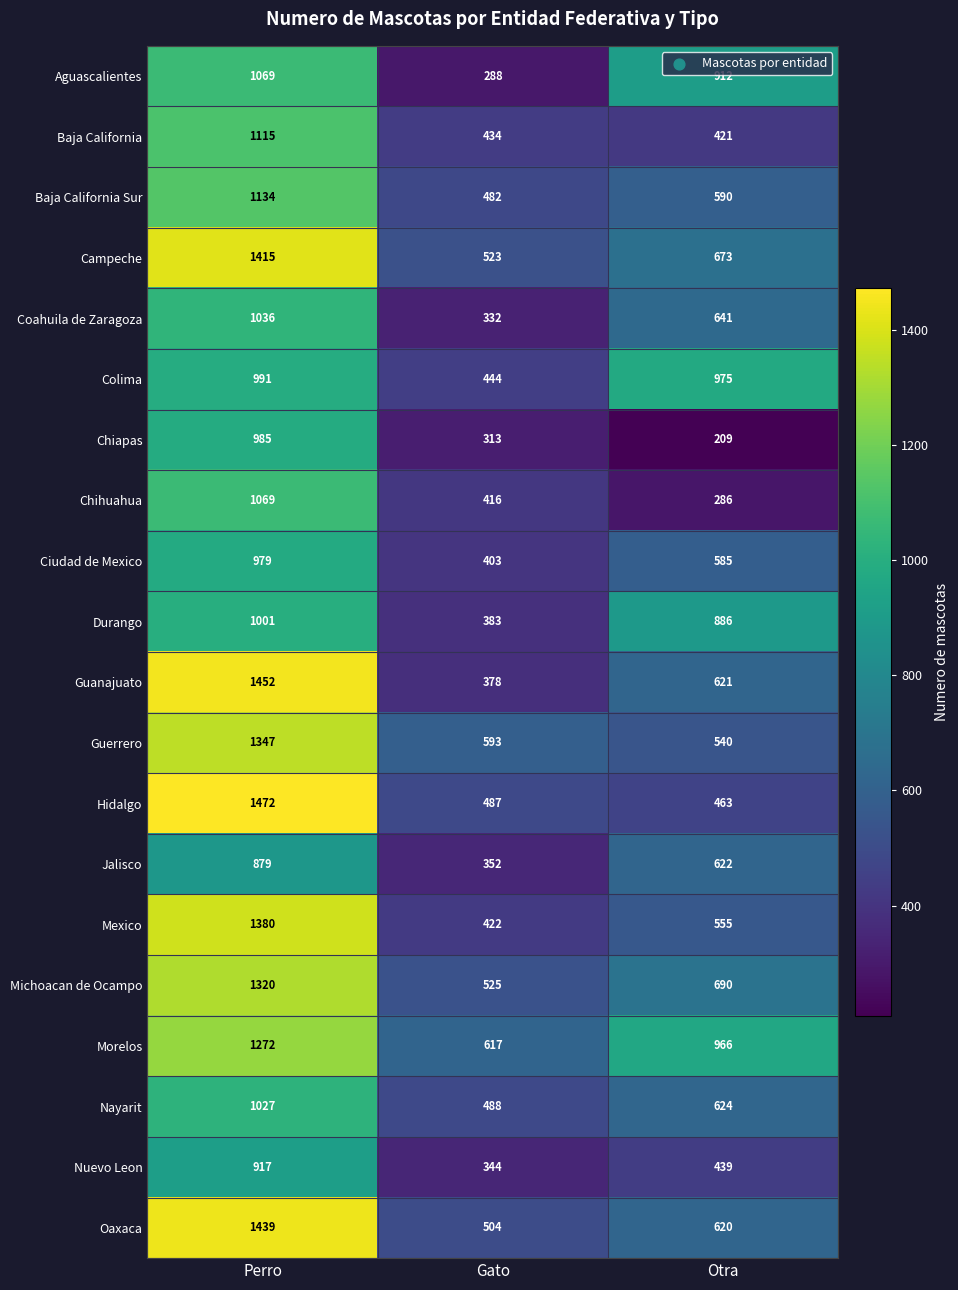

At which category is the sum across all series the highest?

Perro